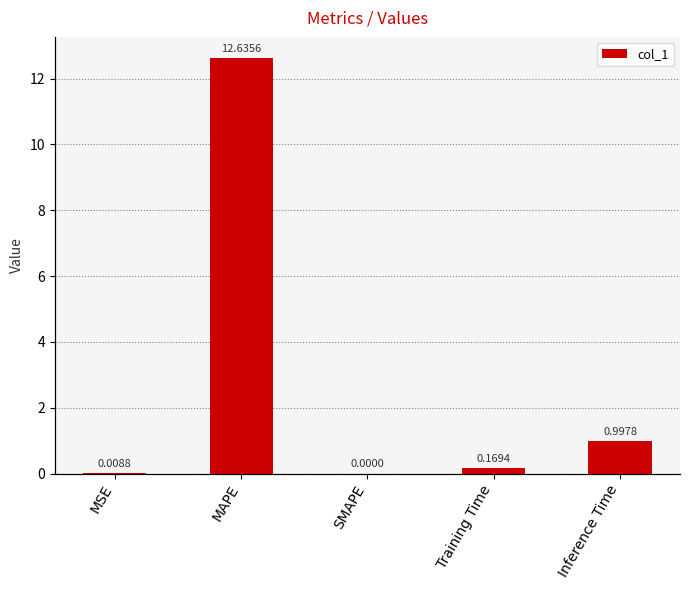

What is the sum of the values at Inference Time and Training Time?

1.2